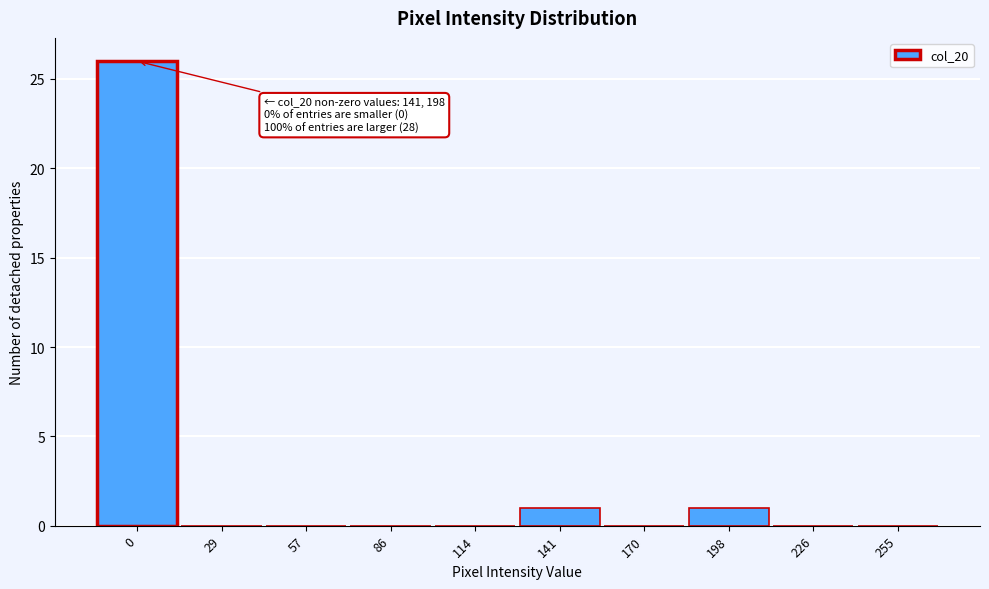

Reading left to right, extract all data points from this chart.

0=26	29=0	57=0	86=0	114=0	141=1	170=0	198=1	226=0	255=0